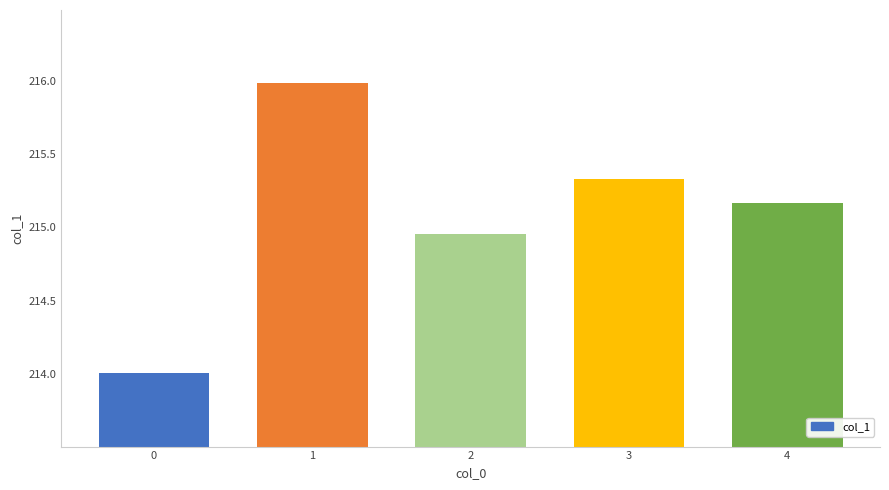

At which label does the data first exceed 215?

1